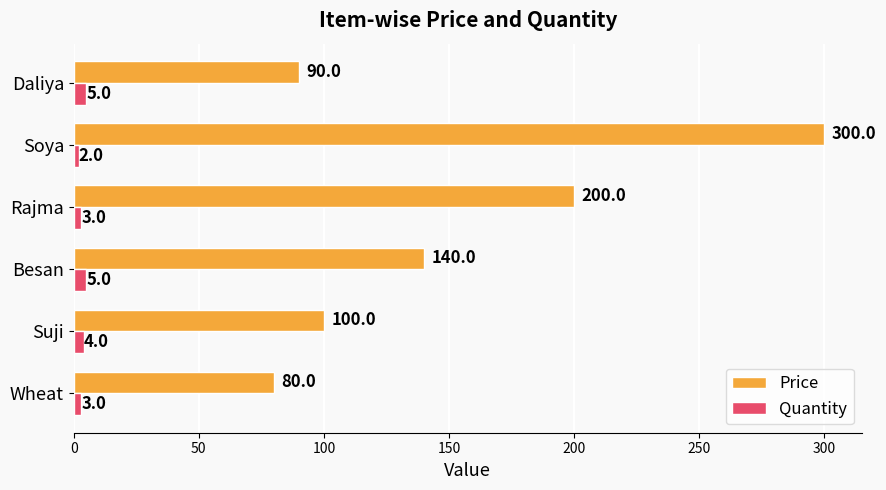

How many data points in Price are less than 140?

3